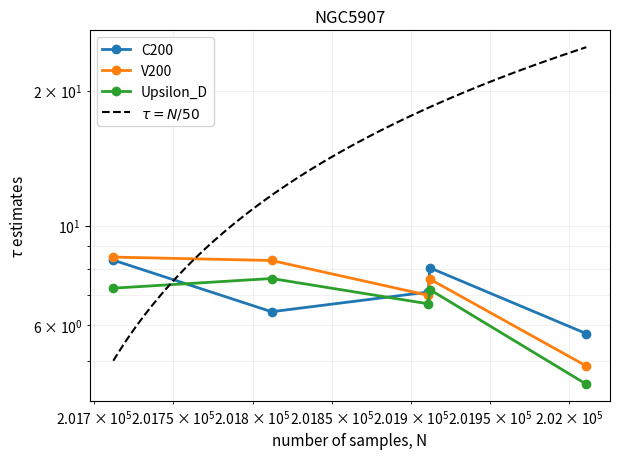

Which has a higher value, 201911 or 201912?

201912